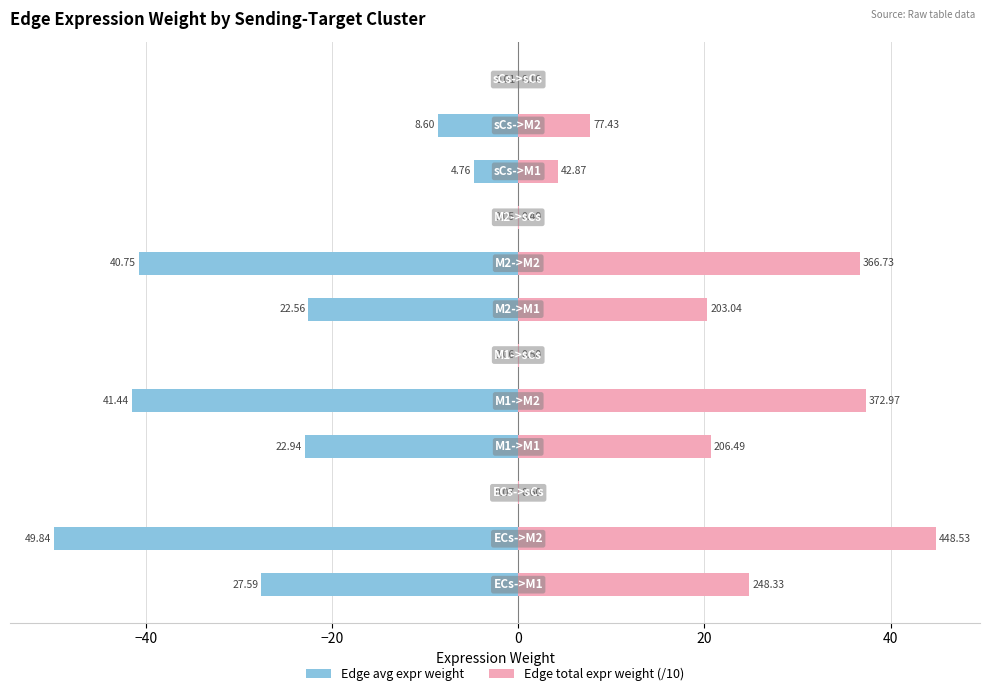

Are the bars grouped side by side (vs. stacked)?

Yes